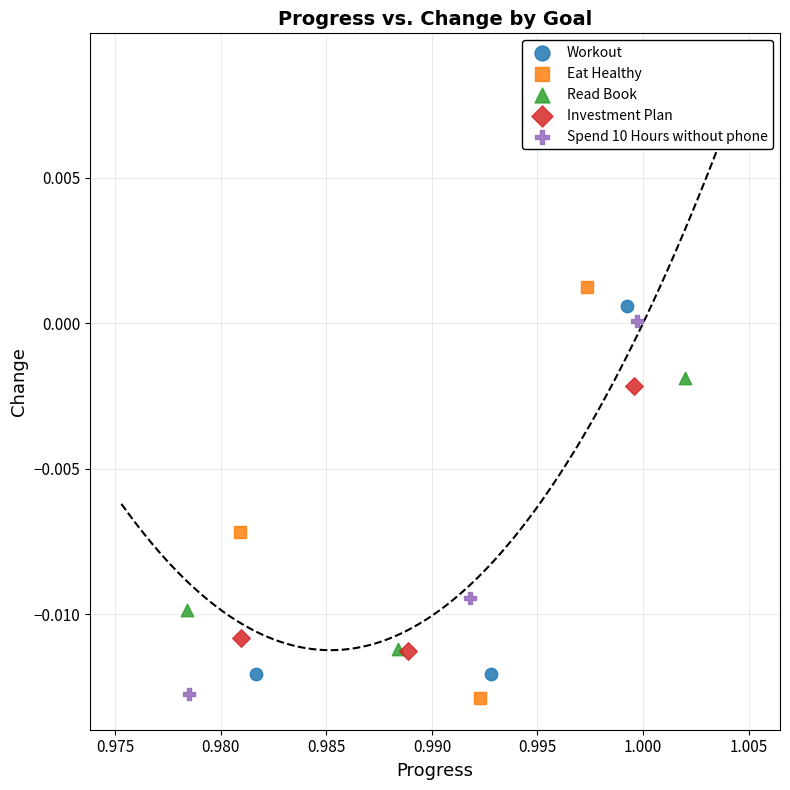

Which series has the largest Y range (max minus min)?

Eat Healthy